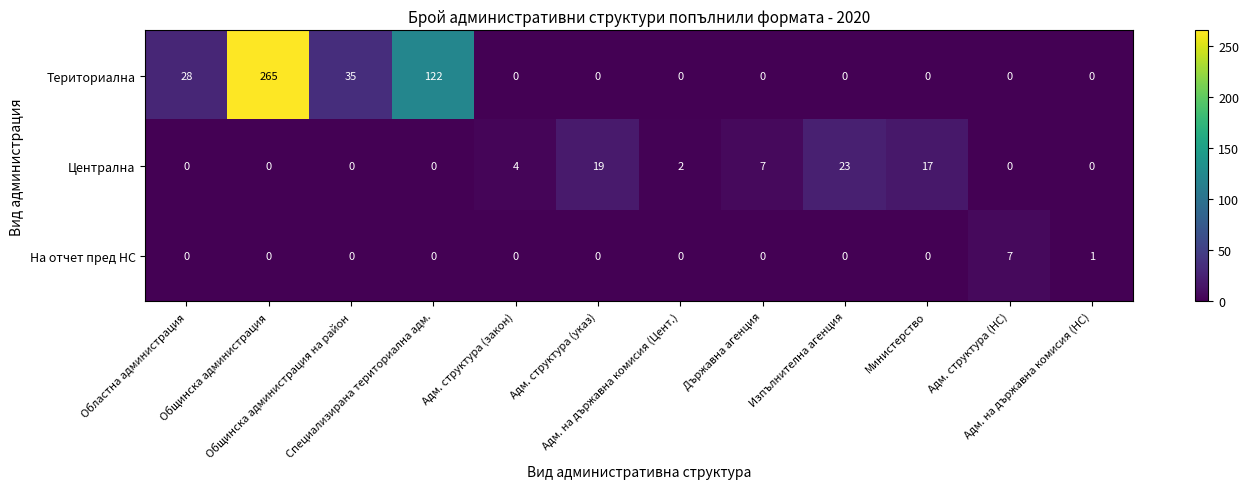

Which series has the largest range (max minus min)?

Териториална